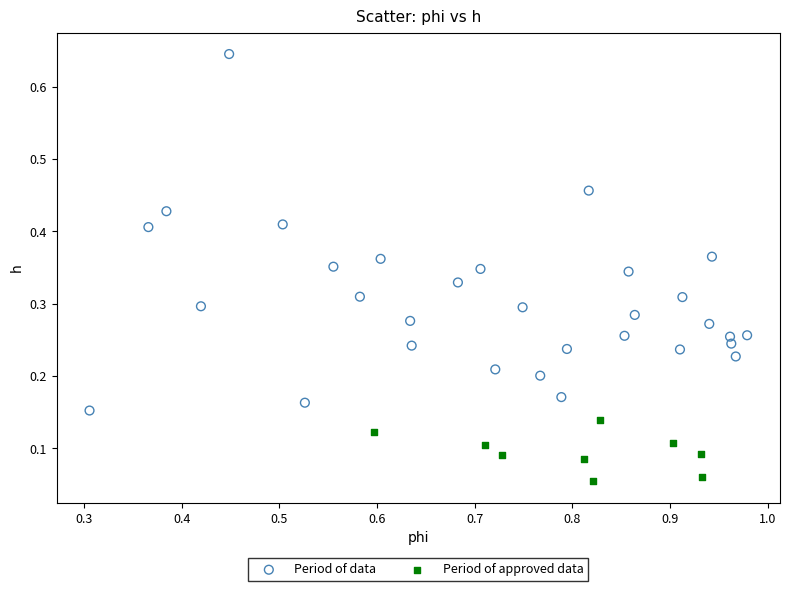

Which series has the widest spread of Y values?

Period of data